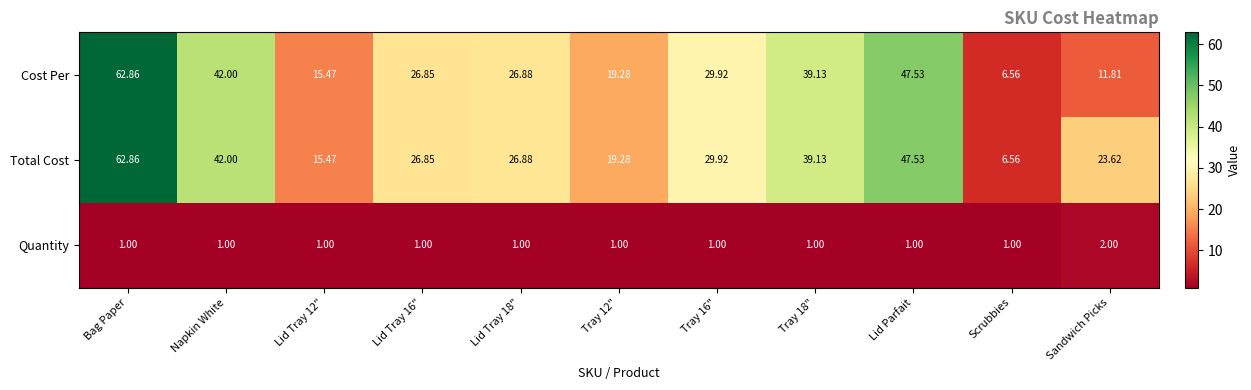

How many distinct data groups are displayed?

3